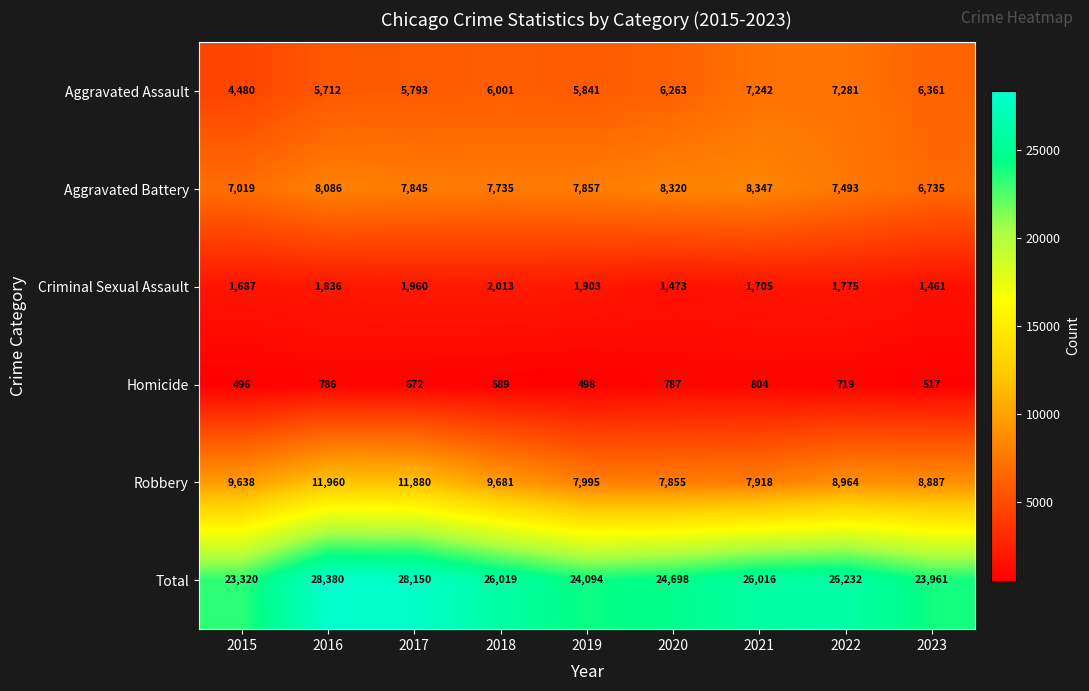

How many categories are shown in the chart?

9